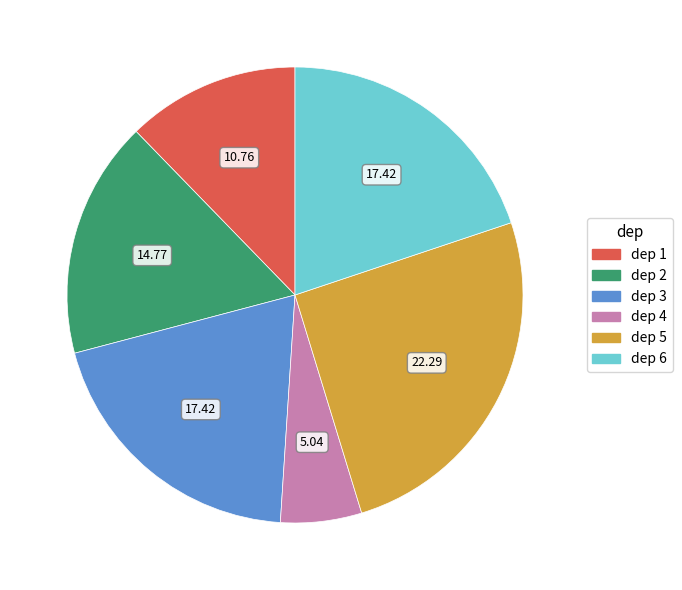

Is there a majority slice in this chart?

No